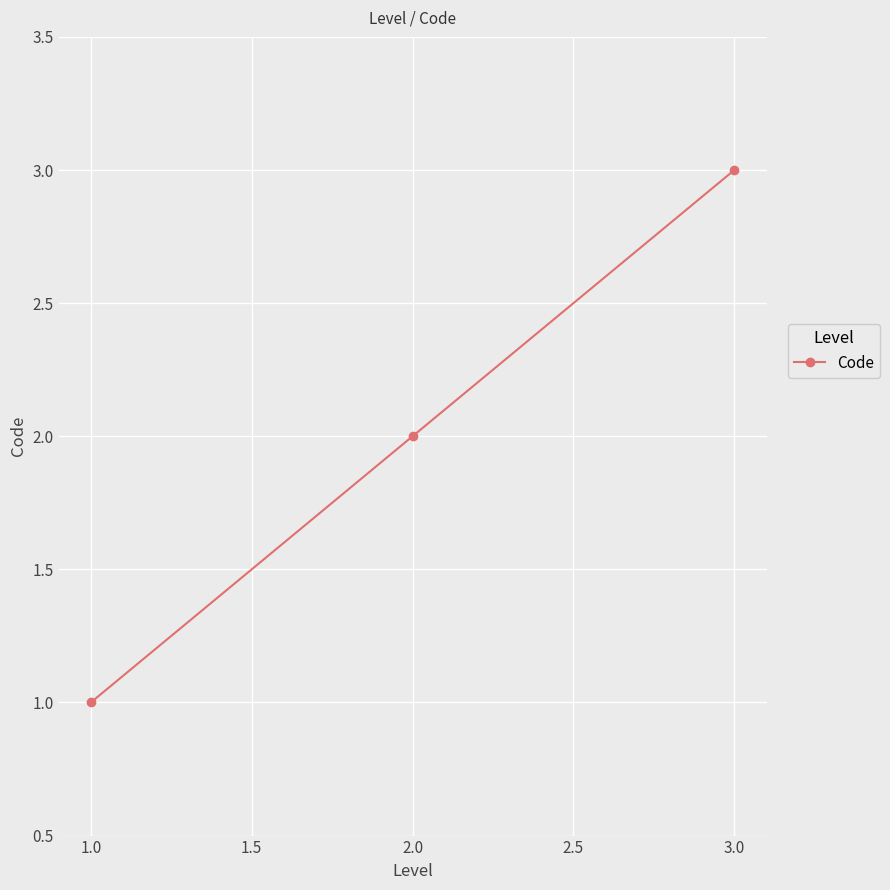

What is the sum of all values?

6